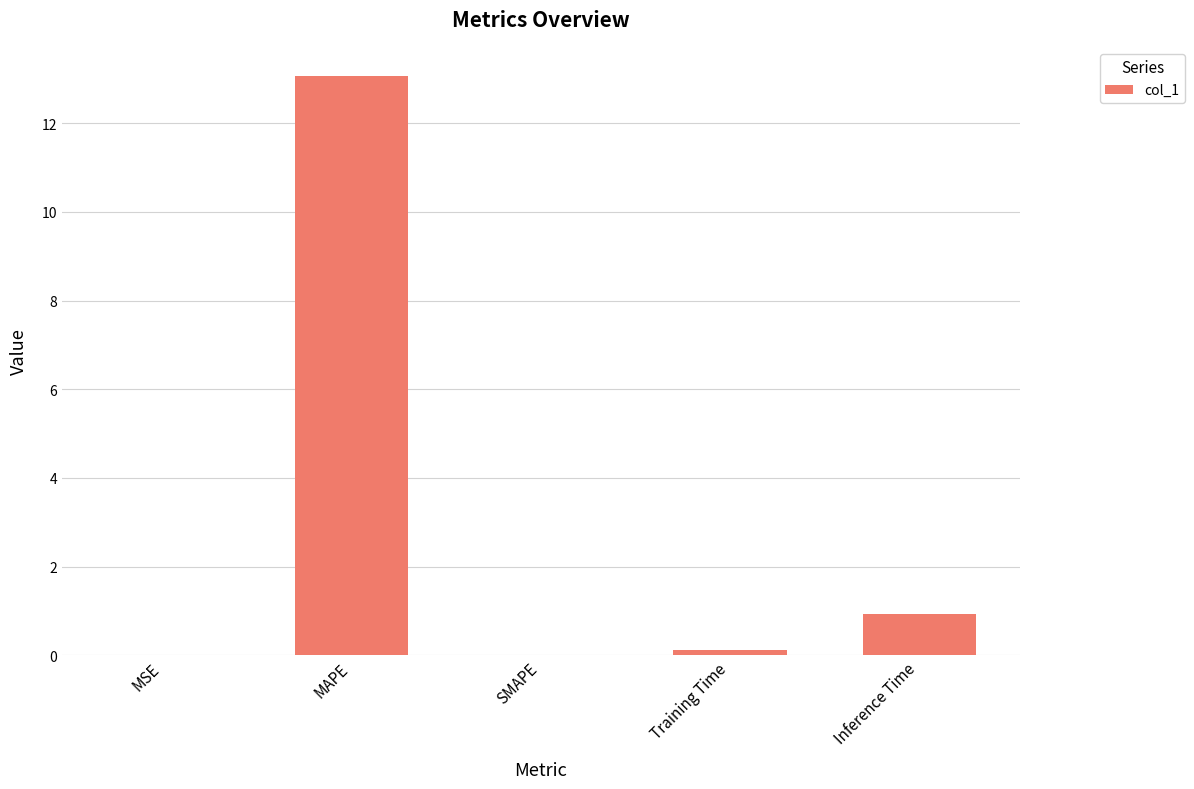

What is the maximum value shown in the chart?

13.1